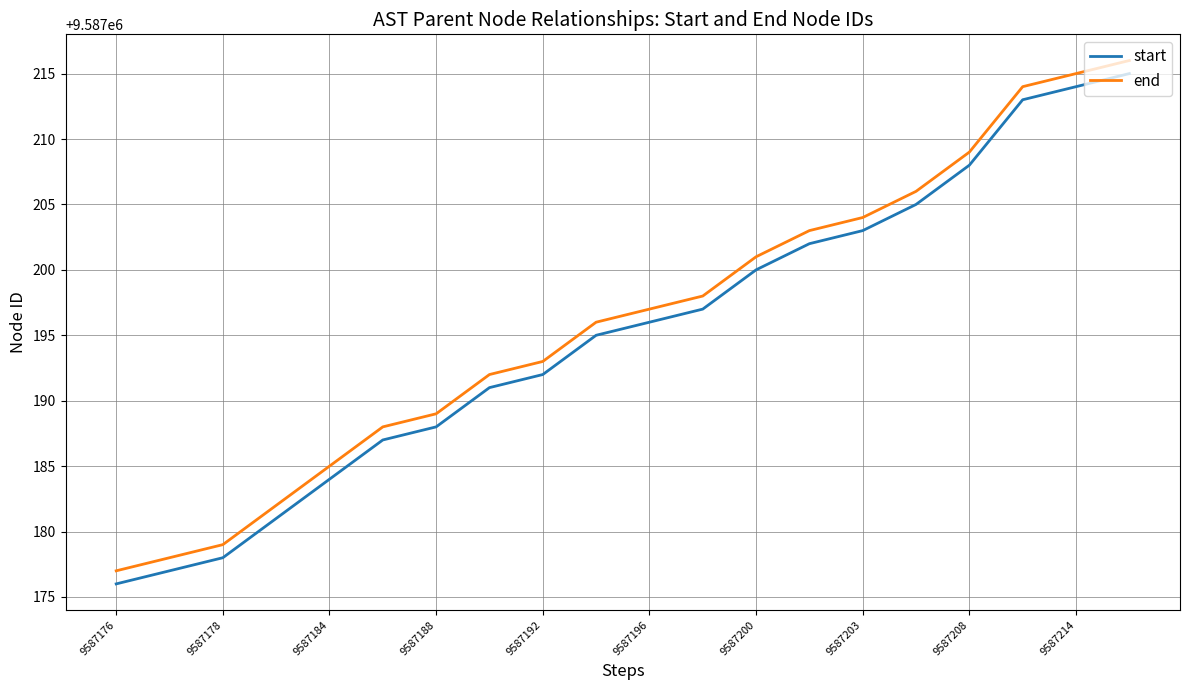

Reading left to right, transcribe all the data shown in this chart.

start: 9587176	9587177	9587178	9587181	9587184	9587187	9587188	9587191	9587192	9587195	9587196	9587197	9587200	9587202	9587203	9587205	9587208	9587213	9587214	9587215
end: 9587177	9587178	9587179	9587182	9587185	9587188	9587189	9587192	9587193	9587196	9587197	9587198	9587201	9587203	9587204	9587206	9587209	9587214	9587215	9587216